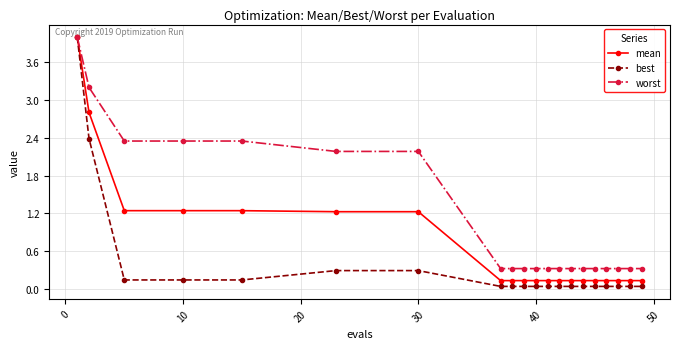

What is the difference between the maximum and minimum values in the mean series?

3.9